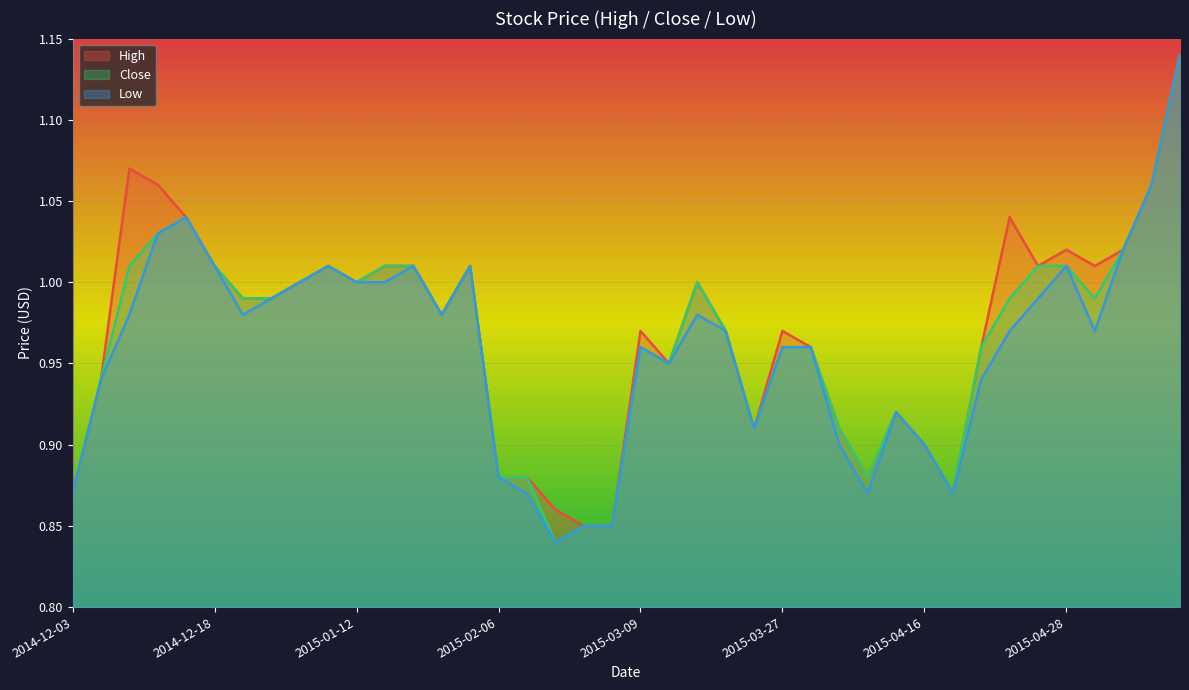

How many series are shown in this chart?

3